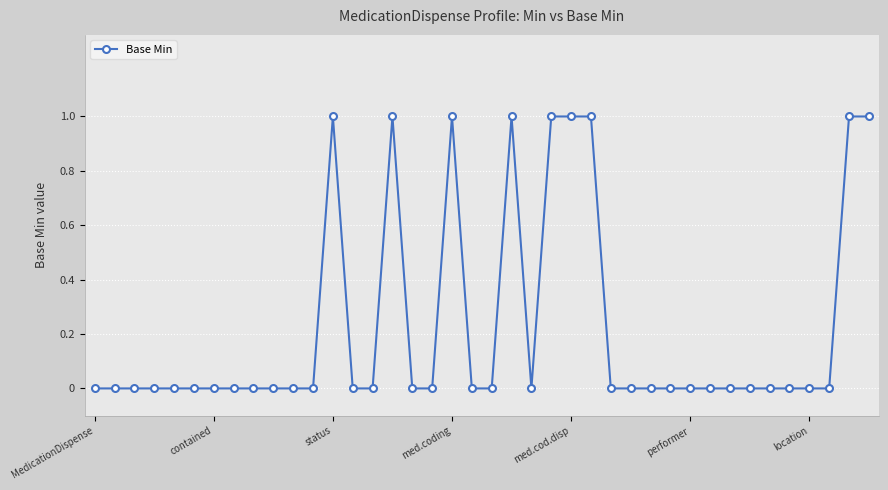

True or false: the data has more than 1 interior local peaks.

True